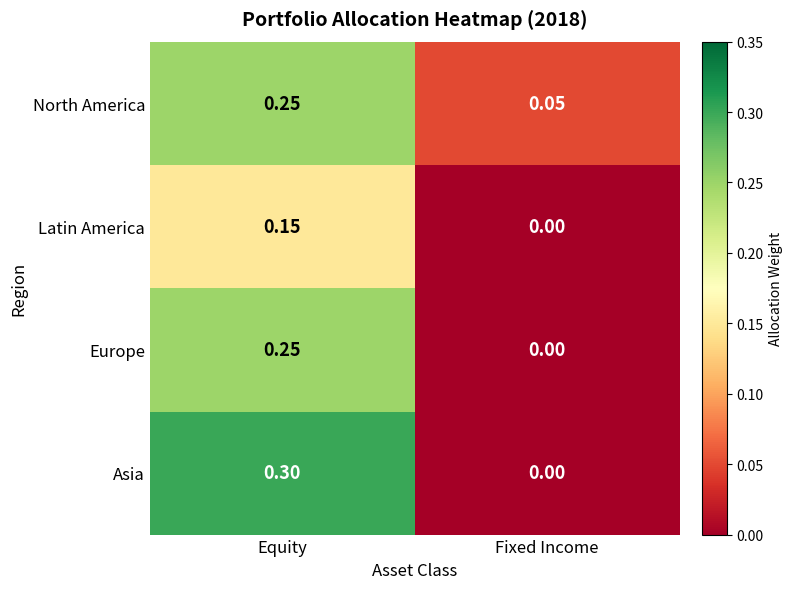

Count the number of data series in this chart.

4